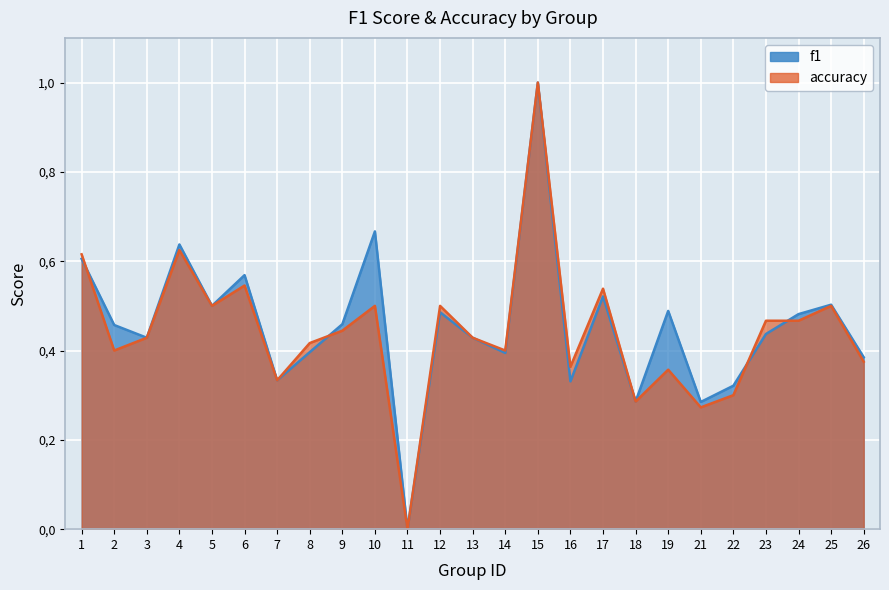

Reading left to right, list all the values displayed in this chart.

f1: 1=0.6	2=0.5	3=0.4	4=0.6	5=0.5	6=0.6	7=0.3	8=0.4	9=0.5	10=0.7	11=0.0	12=0.5	13=0.4	14=0.4	15=1.0	16=0.3	17=0.5	18=0.3	19=0.5	21=0.3	22=0.3	23=0.4	24=0.5	25=0.5	26=0.4
accuracy: 1=0.6	2=0.4	3=0.4	4=0.6	5=0.5	6=0.5	7=0.3	8=0.4	9=0.4	10=0.5	11=0.0	12=0.5	13=0.4	14=0.4	15=1.0	16=0.4	17=0.5	18=0.3	19=0.4	21=0.3	22=0.3	23=0.5	24=0.5	25=0.5	26=0.4